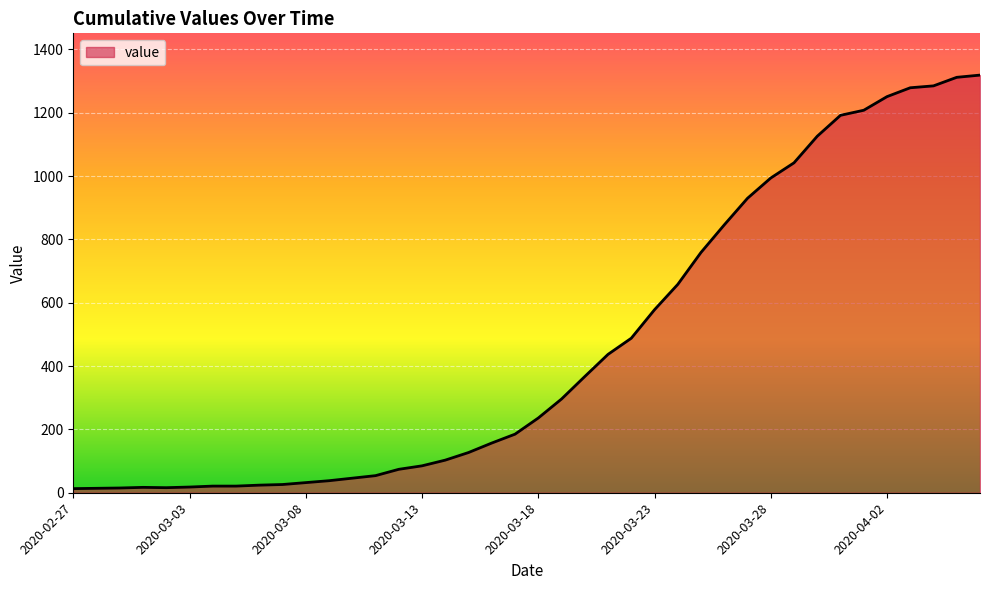

What is the maximum value shown in the chart?

1319